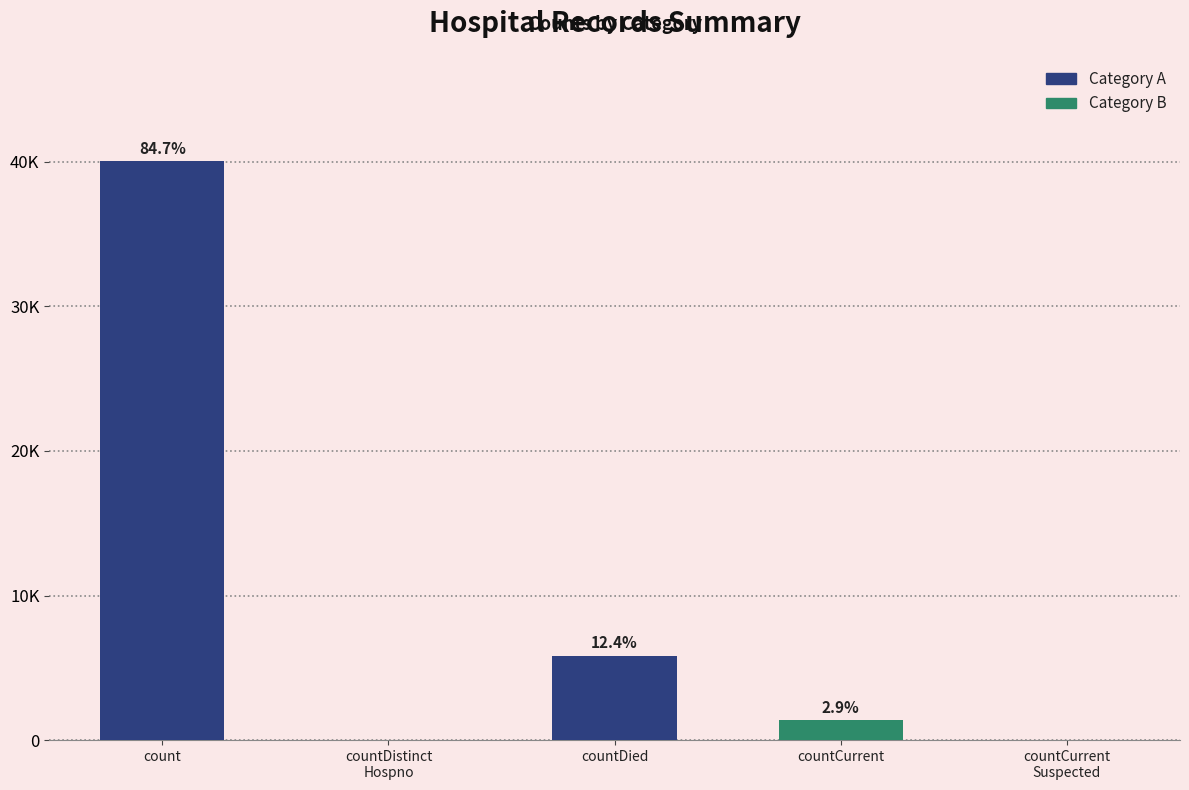

What is the difference between the maximum and minimum values?

40045